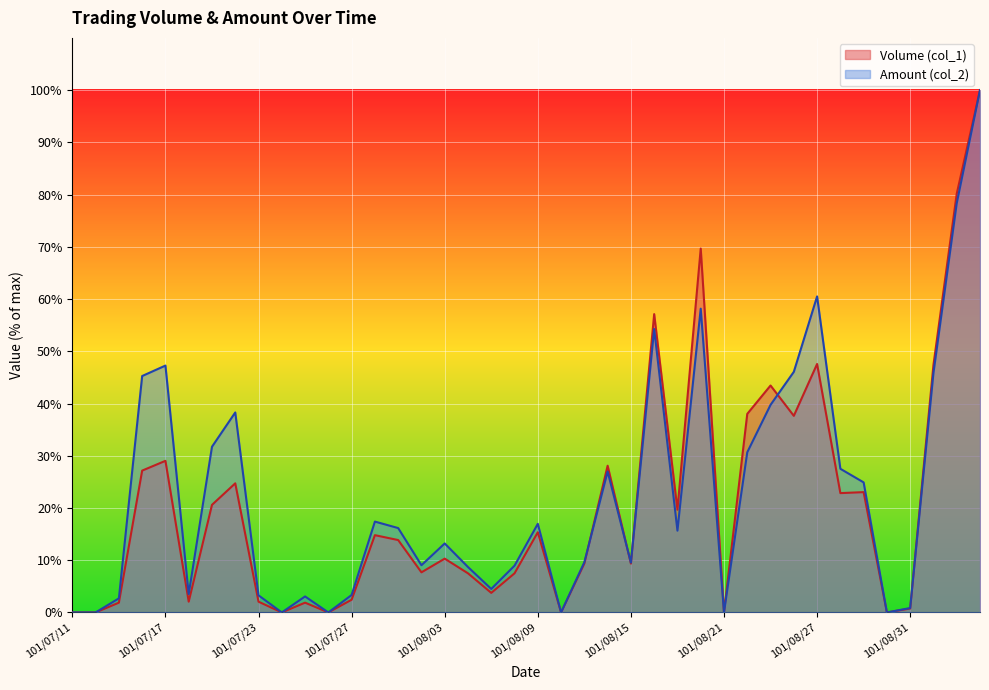

Between 101/08/14 and 101/07/20, which is larger?

101/08/14